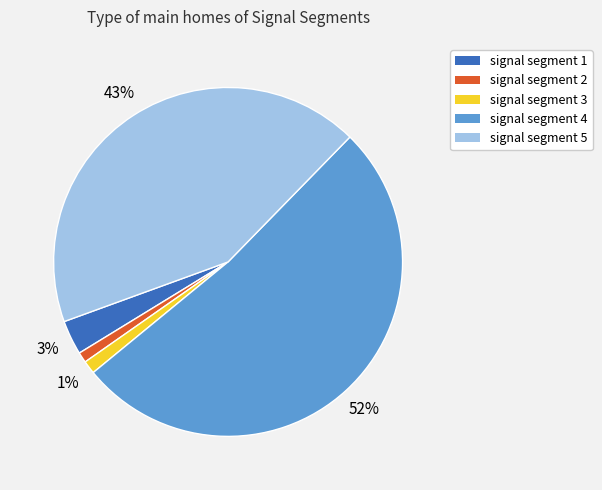

Which slice is the largest?

signal segment 4